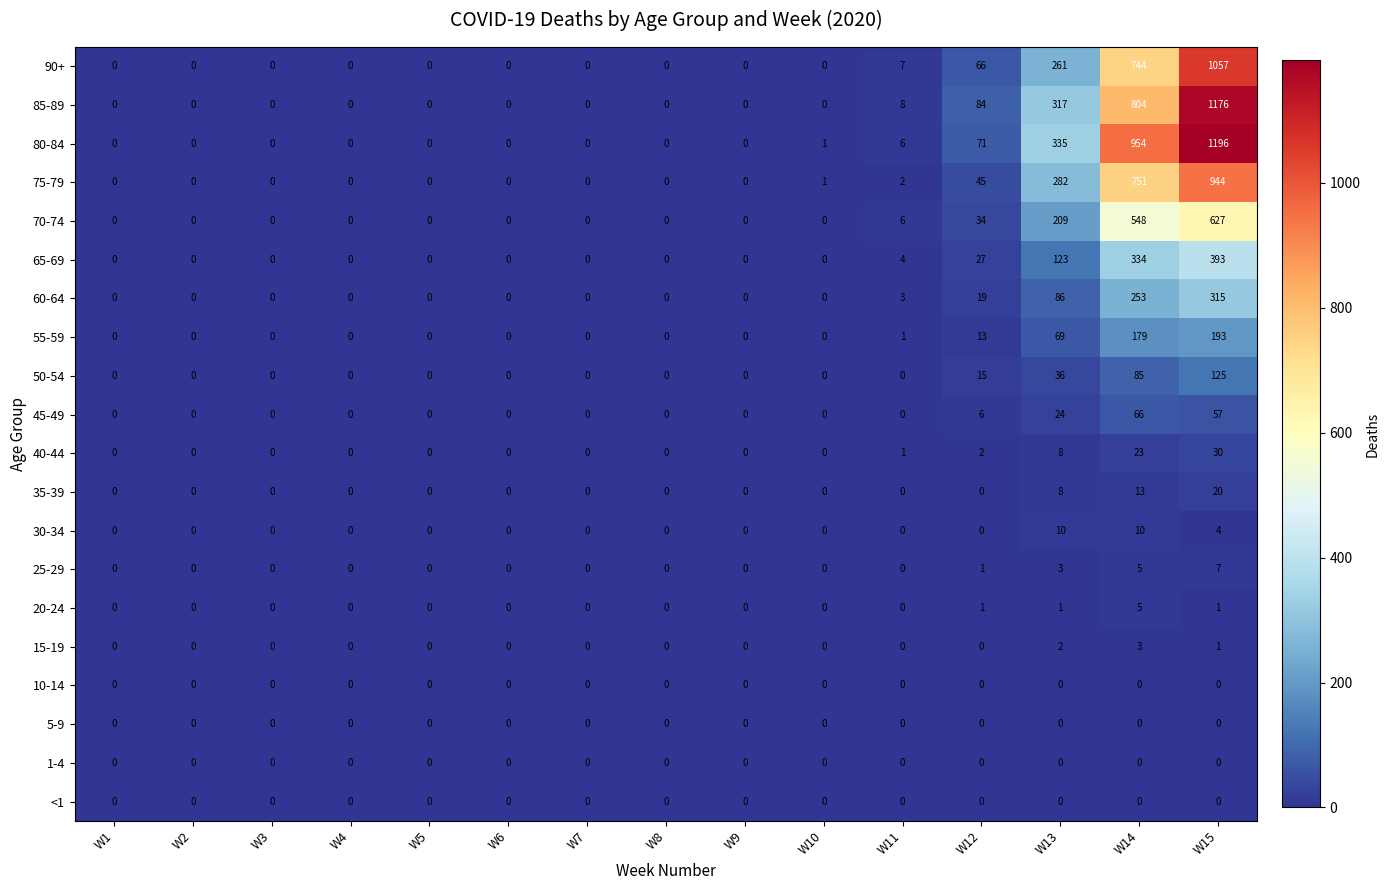

What is the difference between the maximum and second lowest values in the 55-59 series?

193